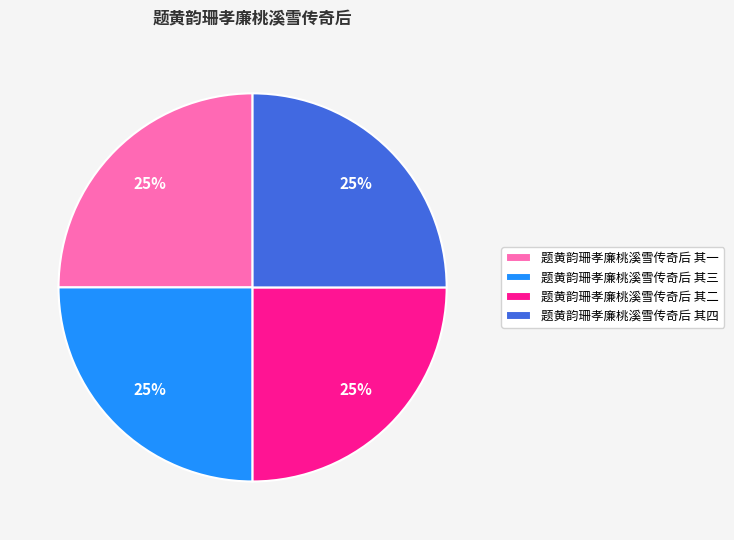

How many segments does this pie chart have?

4